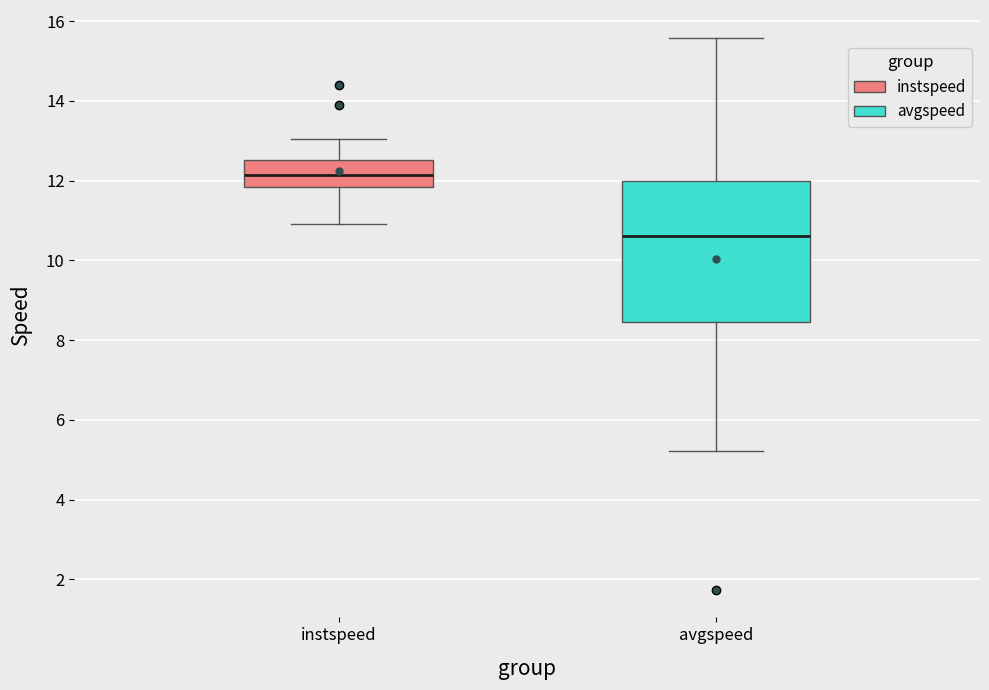

Which box has the lowest median line?

avgspeed